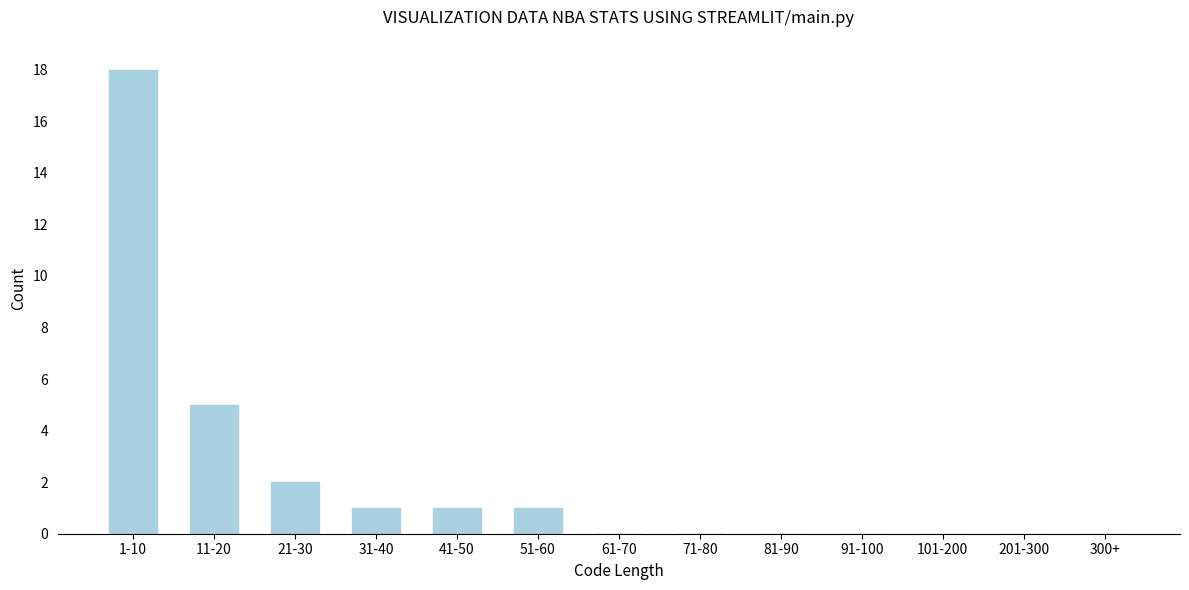

Reading right to left, extract all data points from this chart.

300+=0	201-300=0	101-200=0	91-100=0	81-90=0	71-80=0	61-70=0	51-60=1	41-50=1	31-40=1	21-30=2	11-20=5	1-10=18